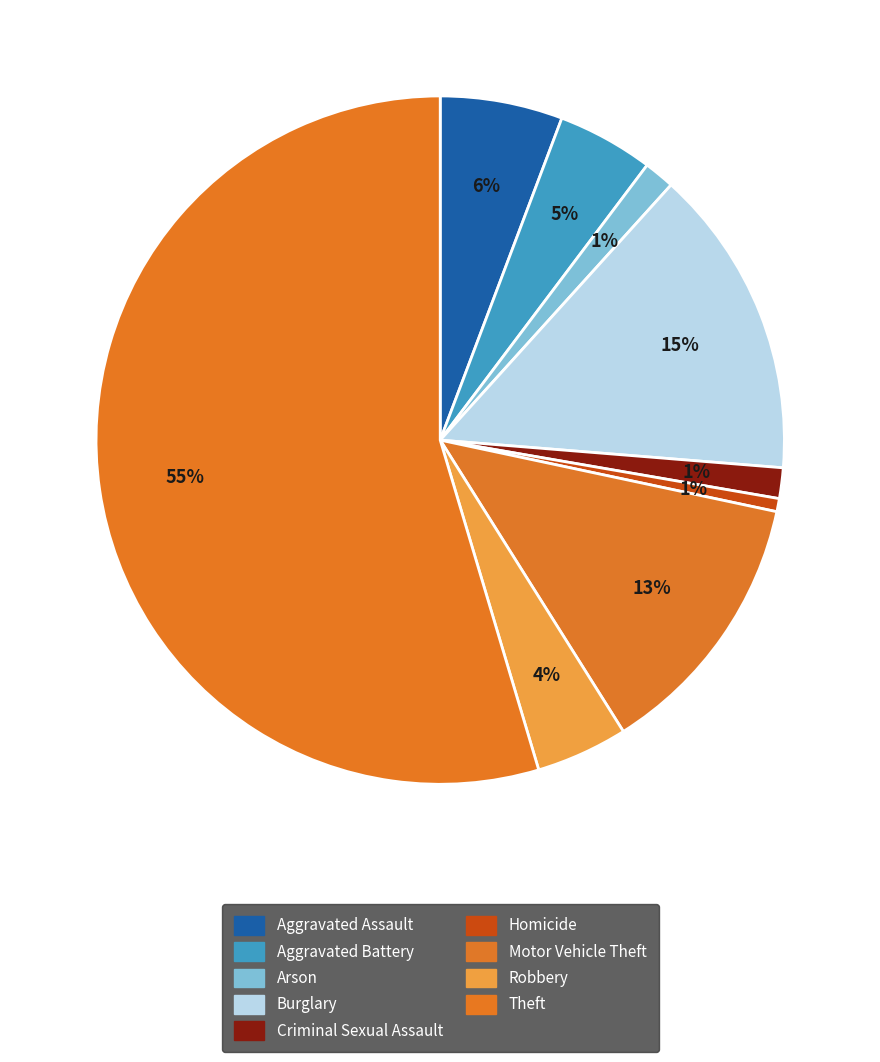

Count the number of slices in the pie.

9